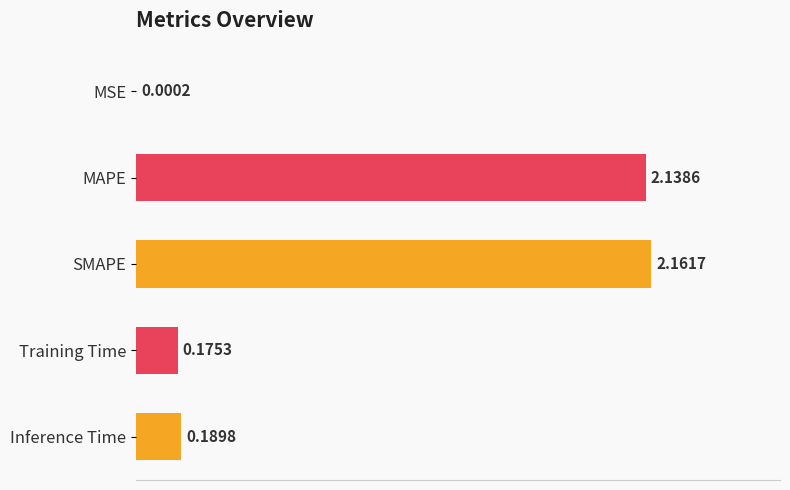

What is the change in value from MAPE to Inference Time?

-1.9